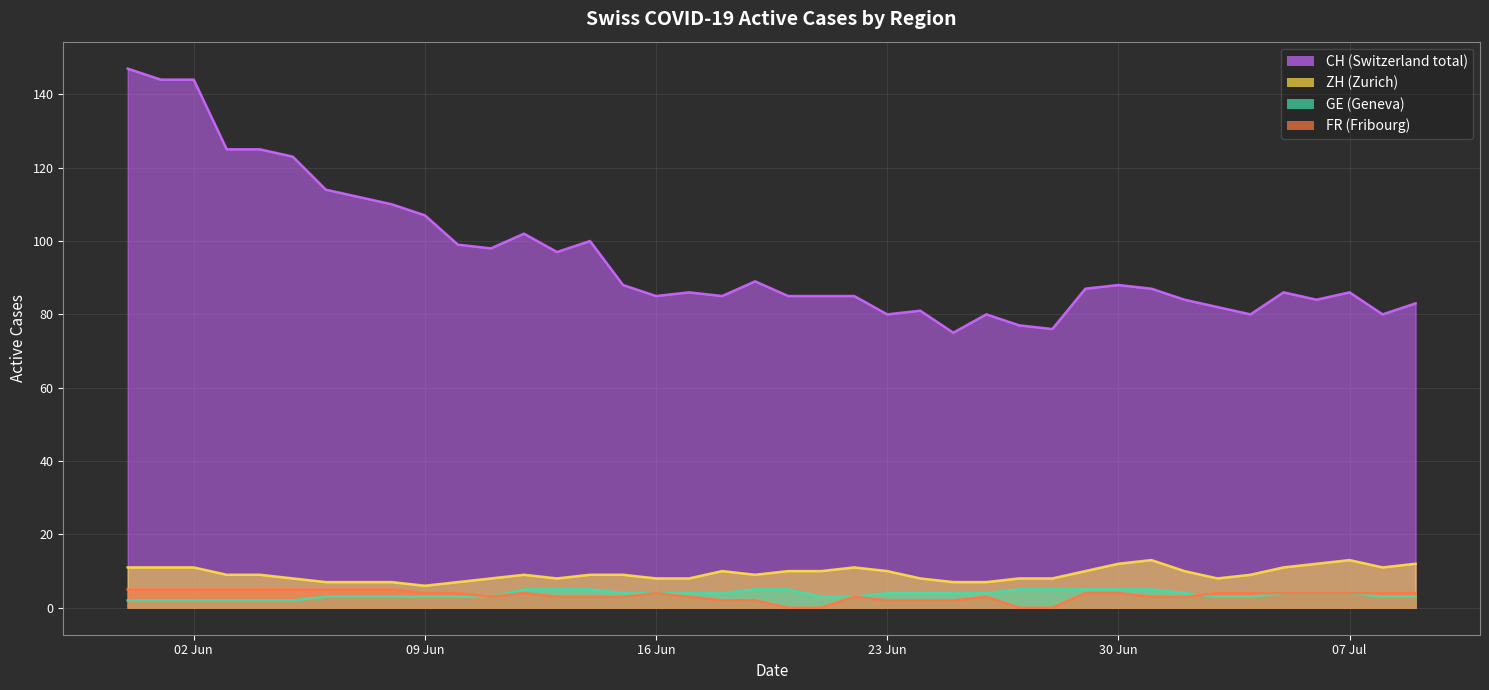

What position from the right is 2020-05-31?

40